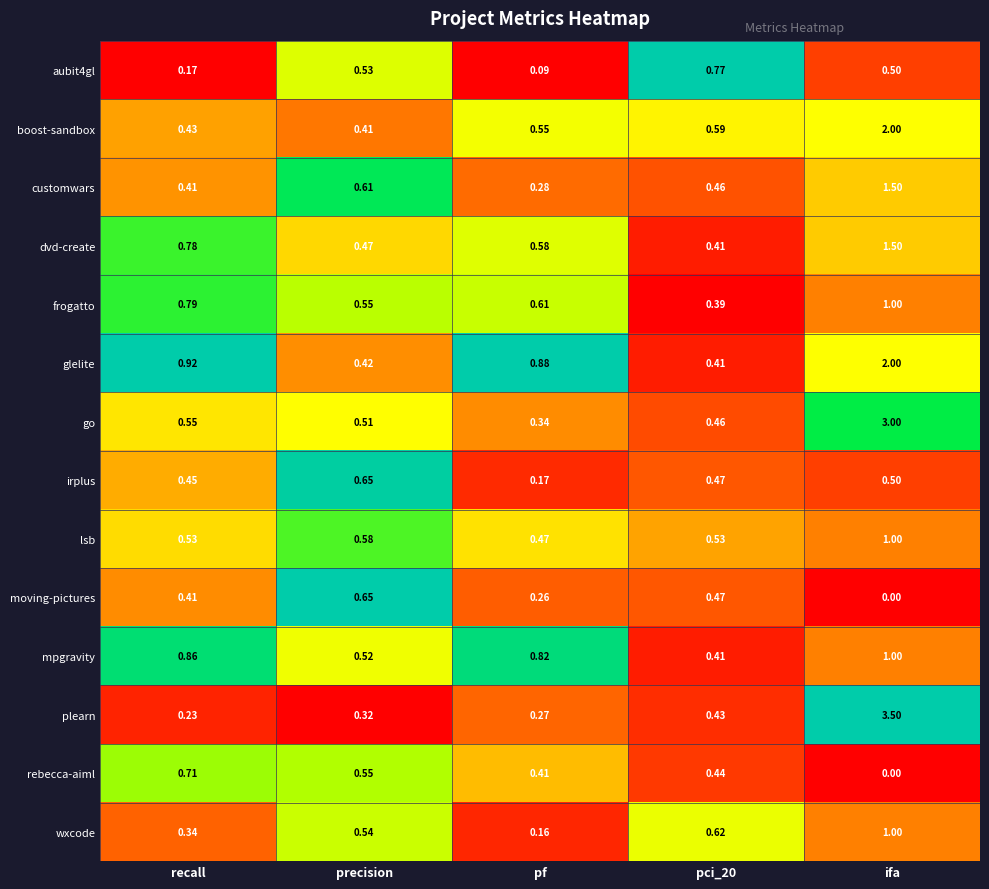

At which category is the sum across all series the highest?

ifa